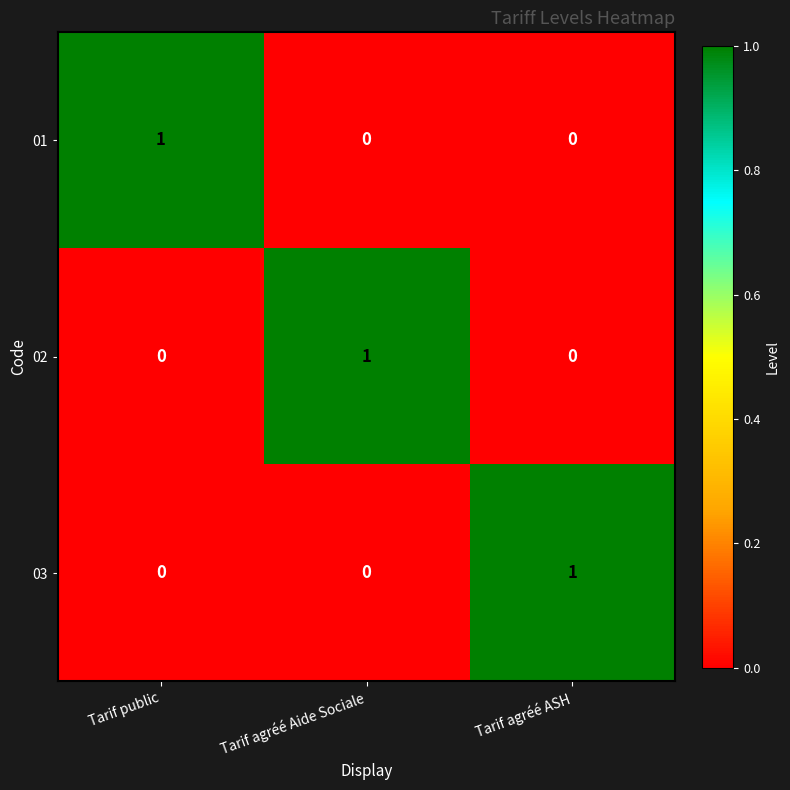

How many 01 values are between 0 and 1?

3